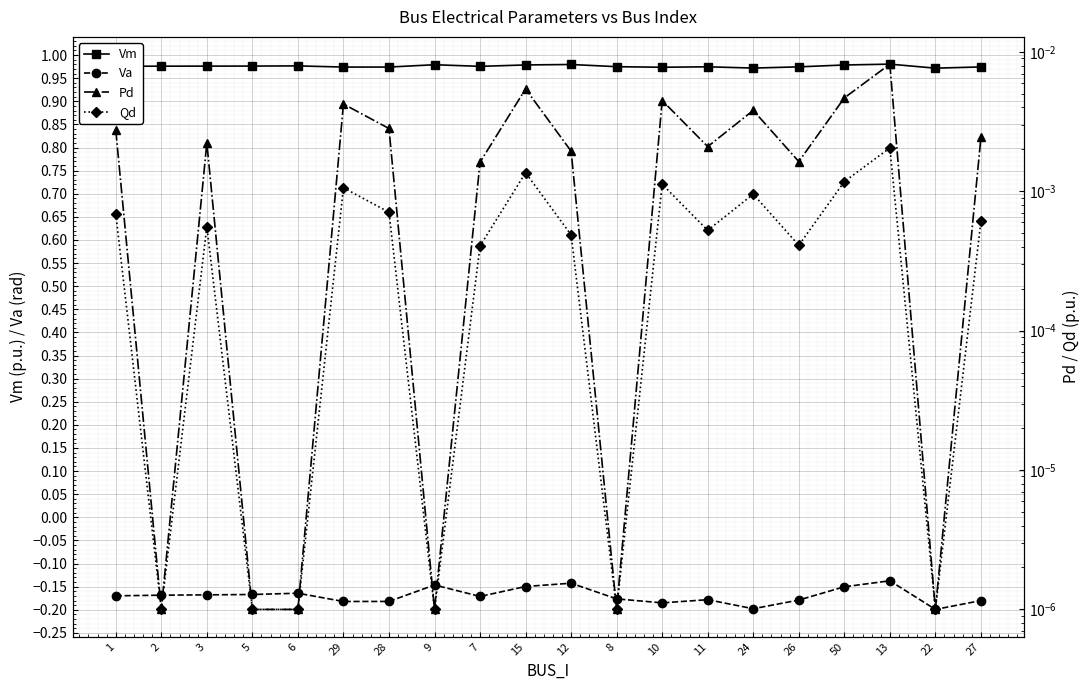

At 7, list the series in order from largest to smallest.

Vm, Pd, Qd, Va